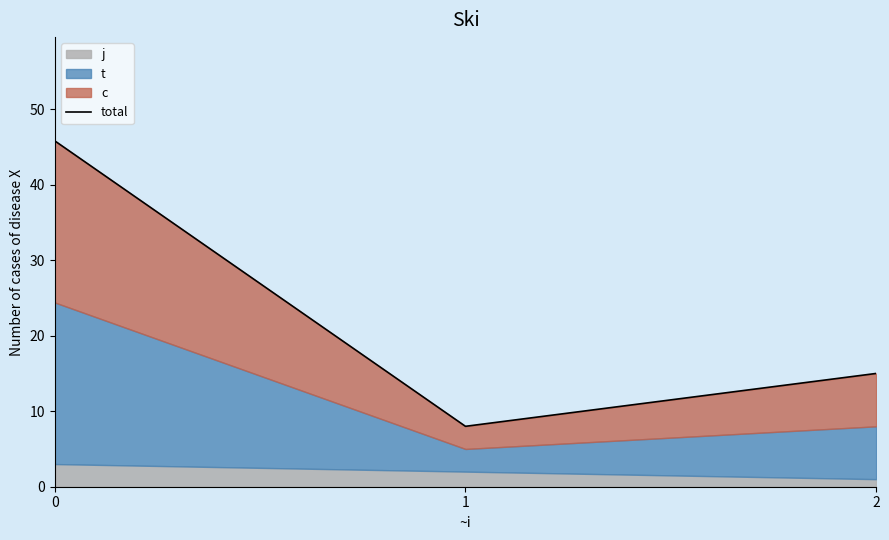

What is the minimum value shown in the chart?

8.0